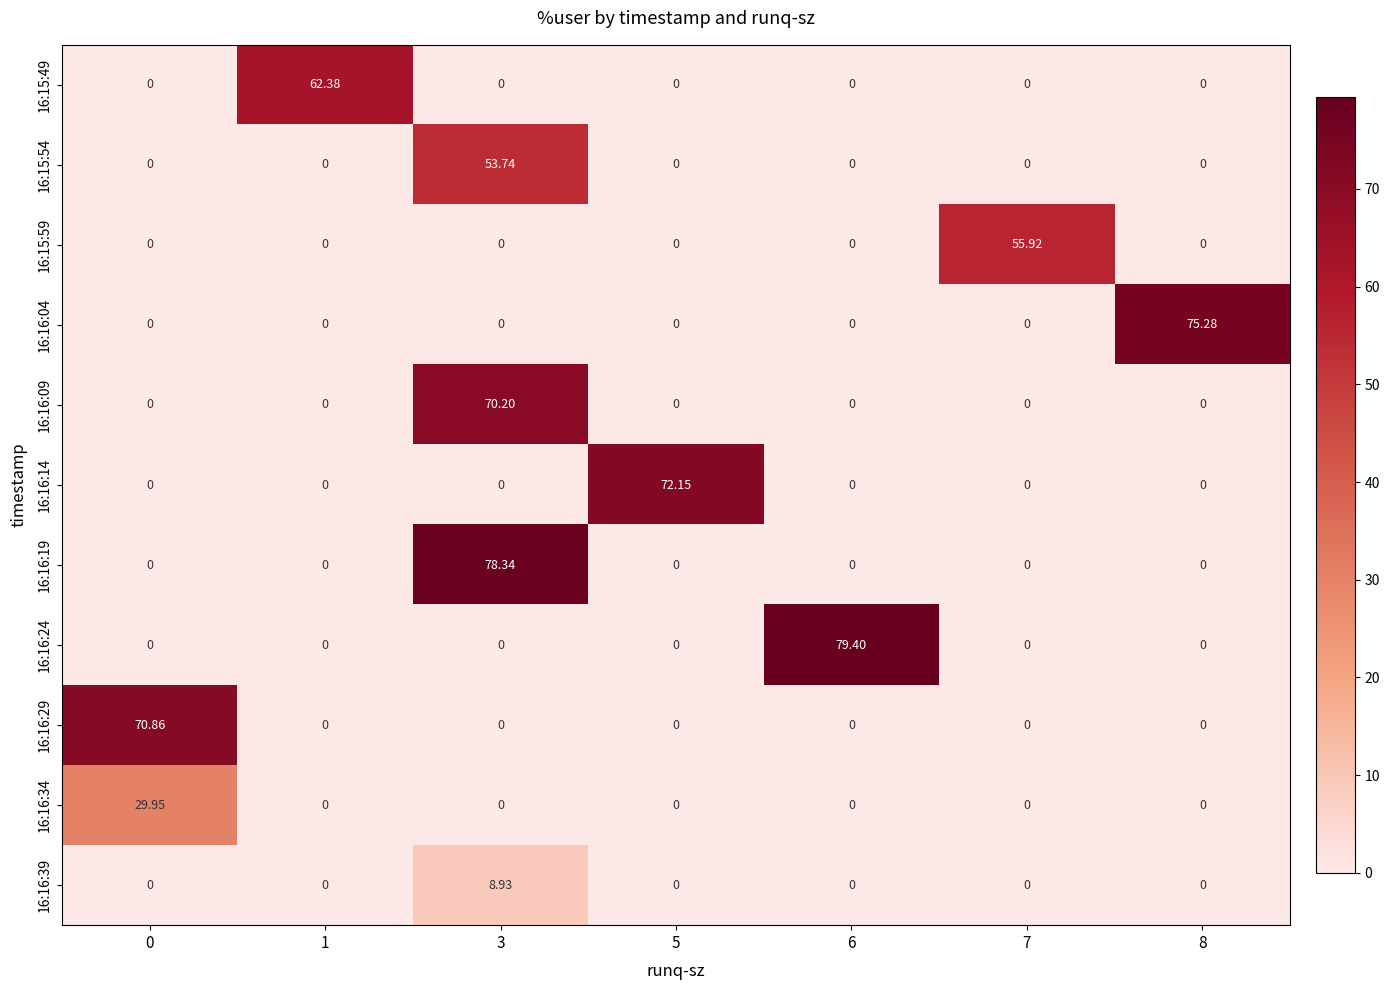

How many values in 16:16:14 are above zero?

1